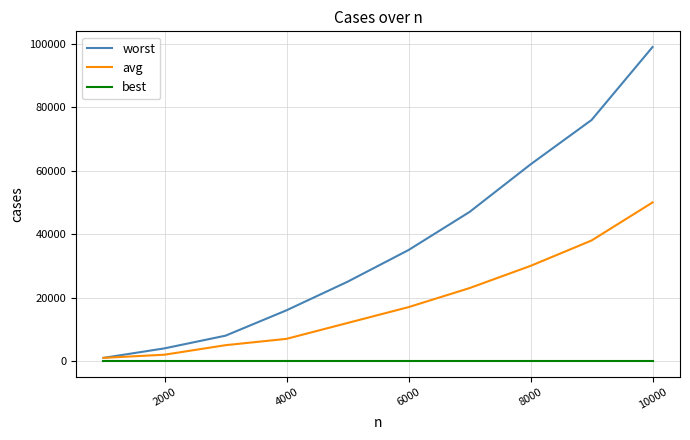

What are all the series names shown in the legend?

worst, avg, best